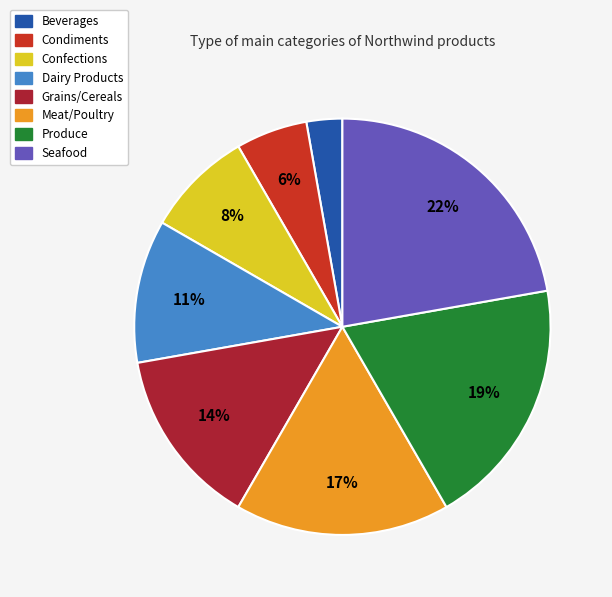

How many segments does this pie chart have?

8